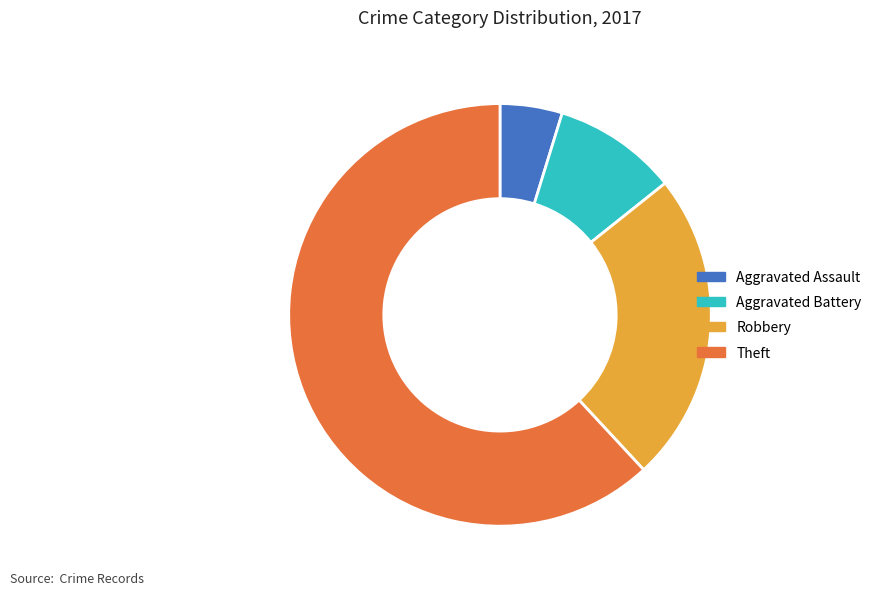

Which category has the biggest portion of the pie?

Theft